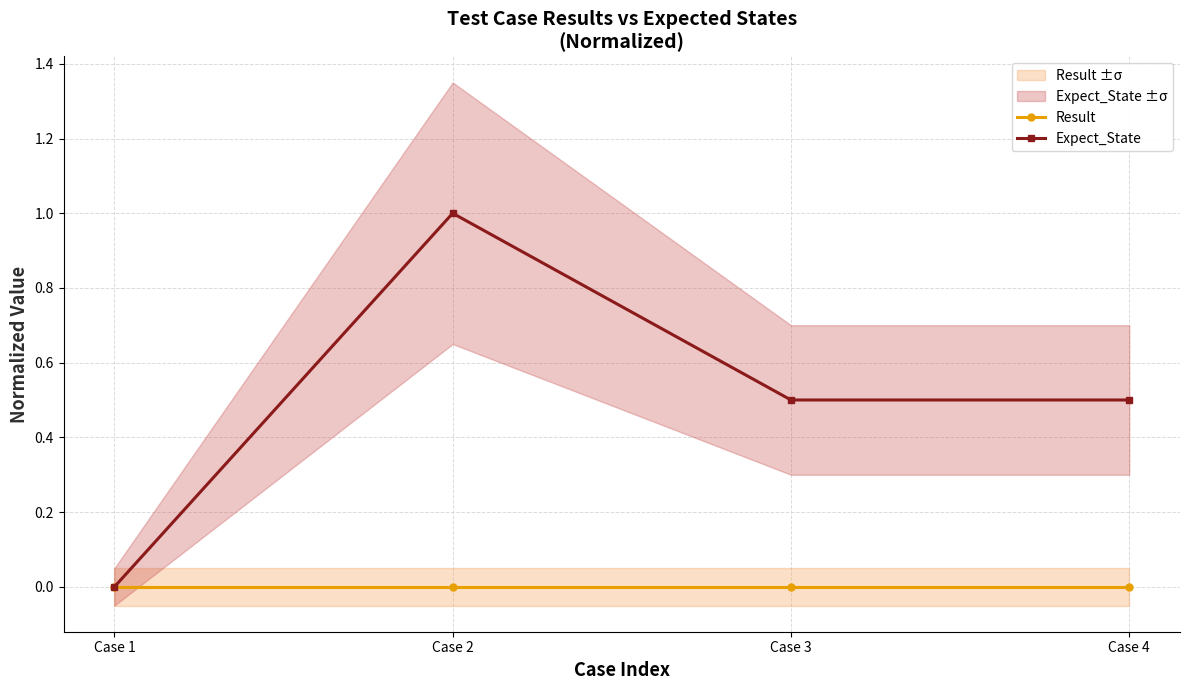

Reading left to right, list all the values displayed in this chart.

Result: 0.0	0.0	0.0	0.0
Expect_State: 0.0	1.0	0.5	0.5